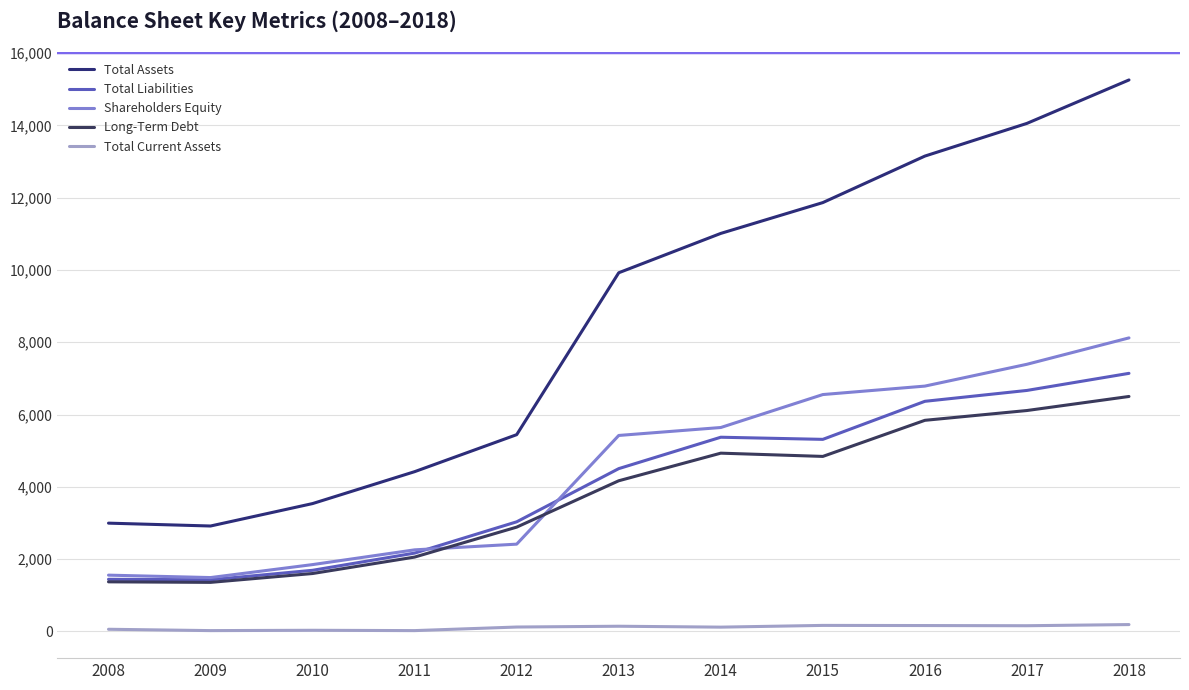

At which category does Total Current Assets reach its first local peak?

2010